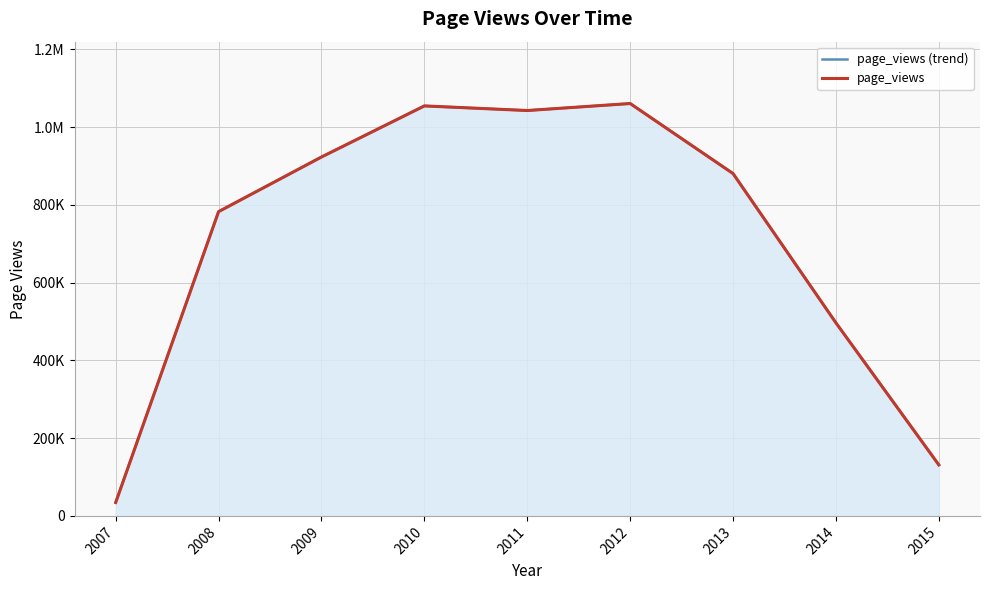

What is the value of the page_views (trend) point at the 9th from the left?

131225